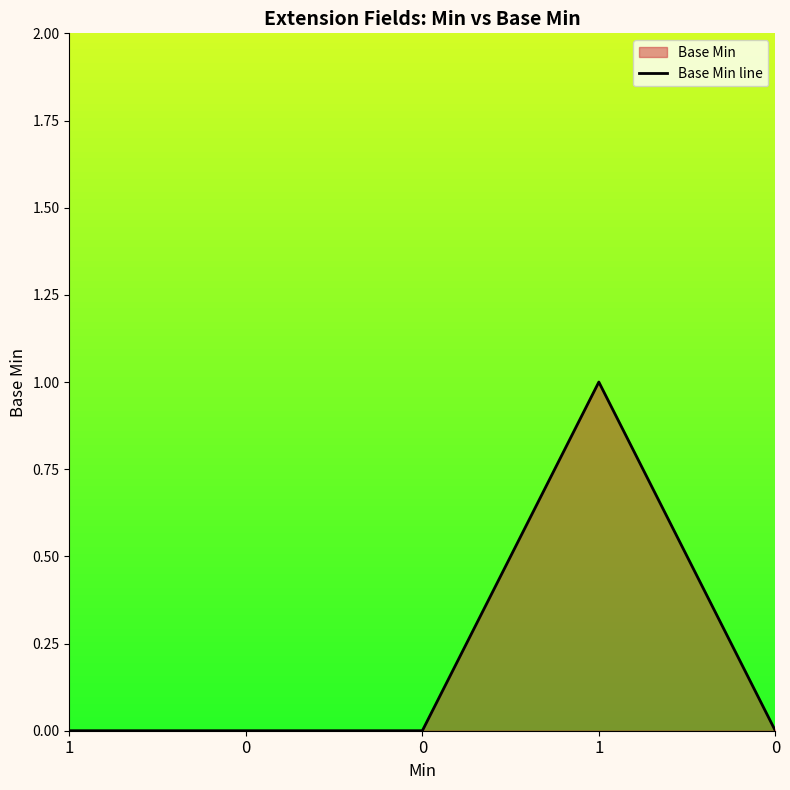

Is it true that the value at 1 is 1?

True